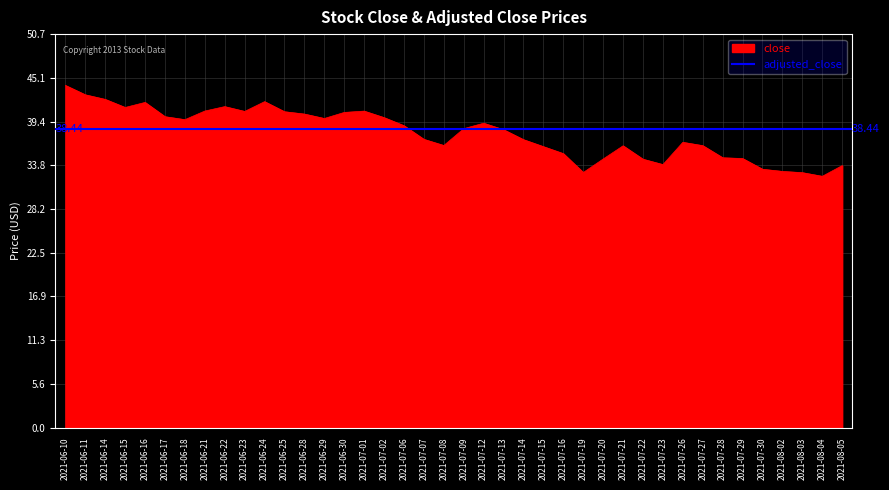

What is the label of the 31st point from the left?

2021-07-23